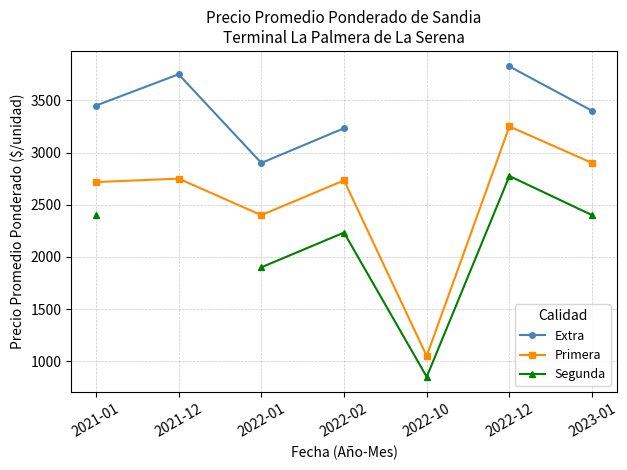

At which label is Extra closest to 3362?

2023-01